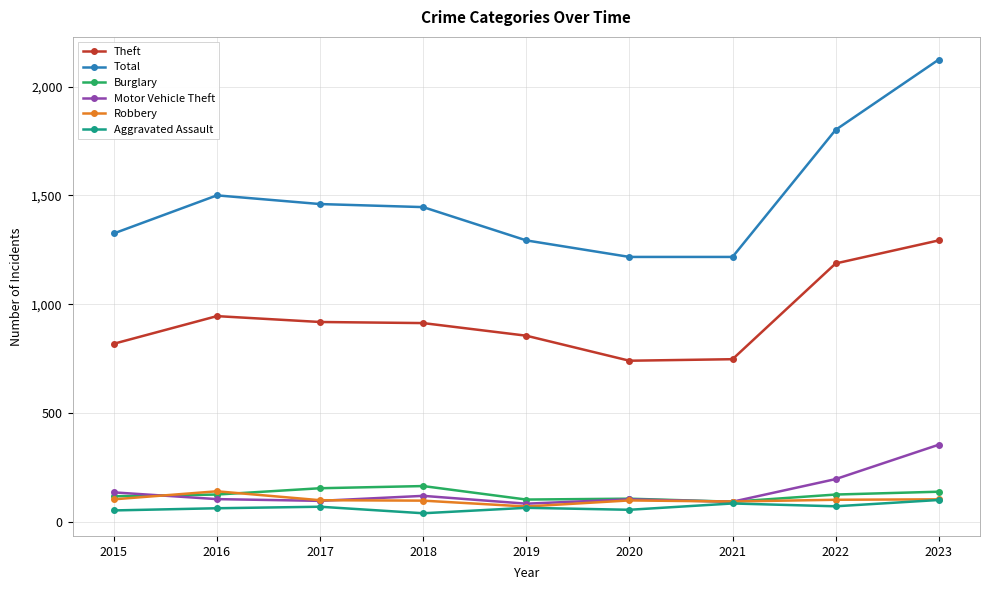

True or false: Total and Aggravated Assault cross at least once.

False